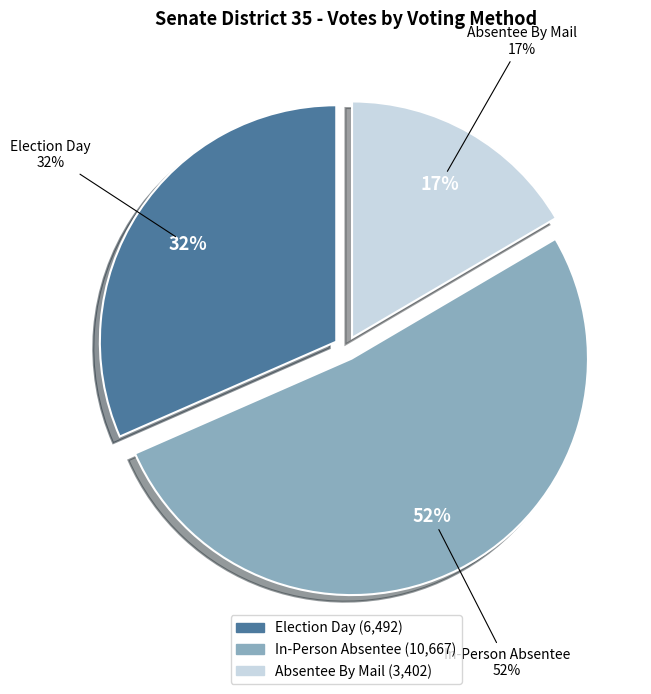

Is it true that GREEN SWAMP 2 is 1% of the pie?

False